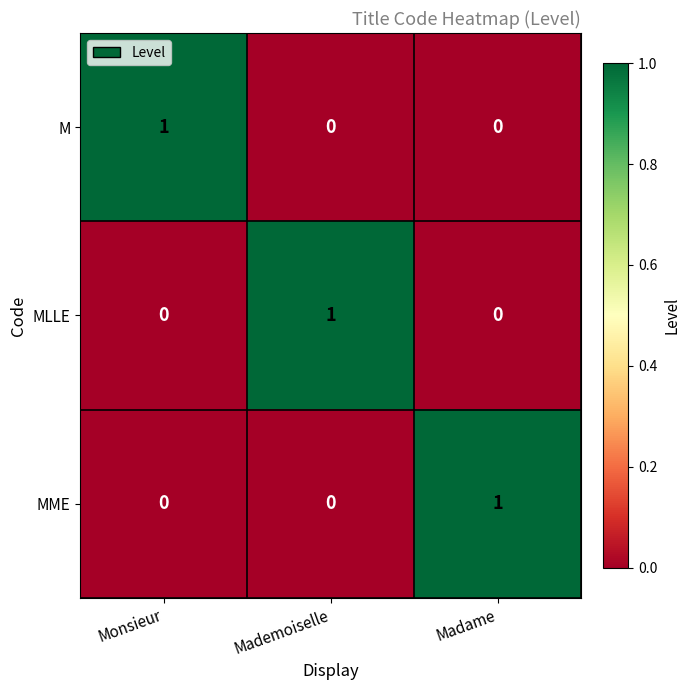

At how many categories does at least one series exceed 0?

3